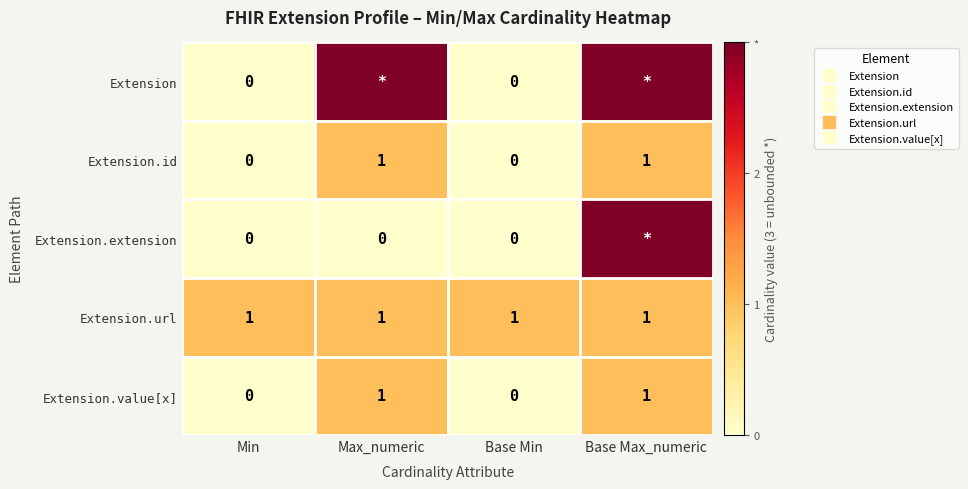

What is the total value across all series at Base Max_numeric?

9